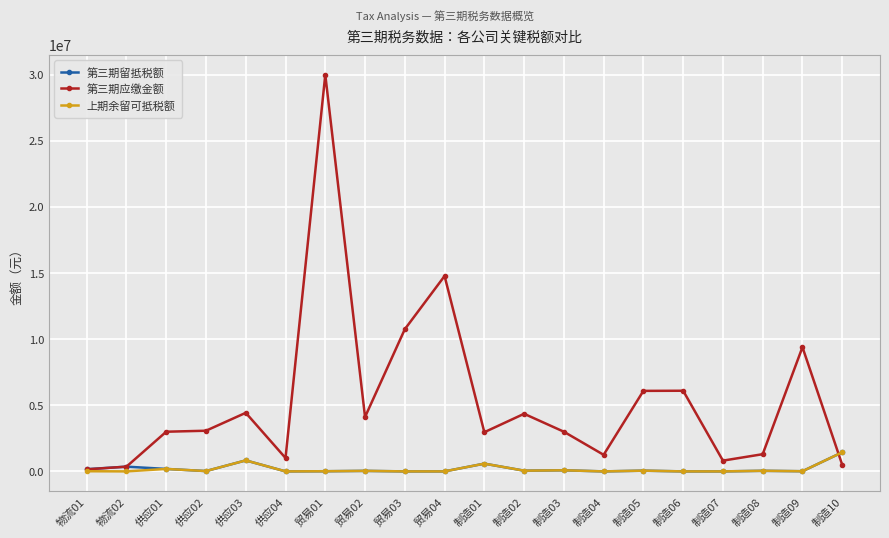

How many values in the 第三期留抵税额 series are below 44100?

10